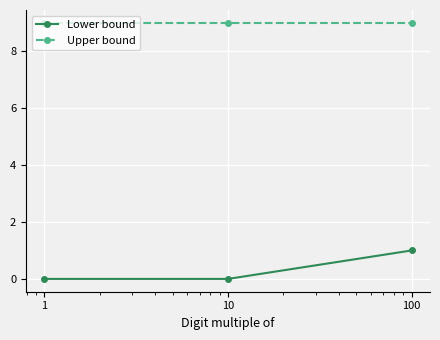

How many data points does each series have?

3